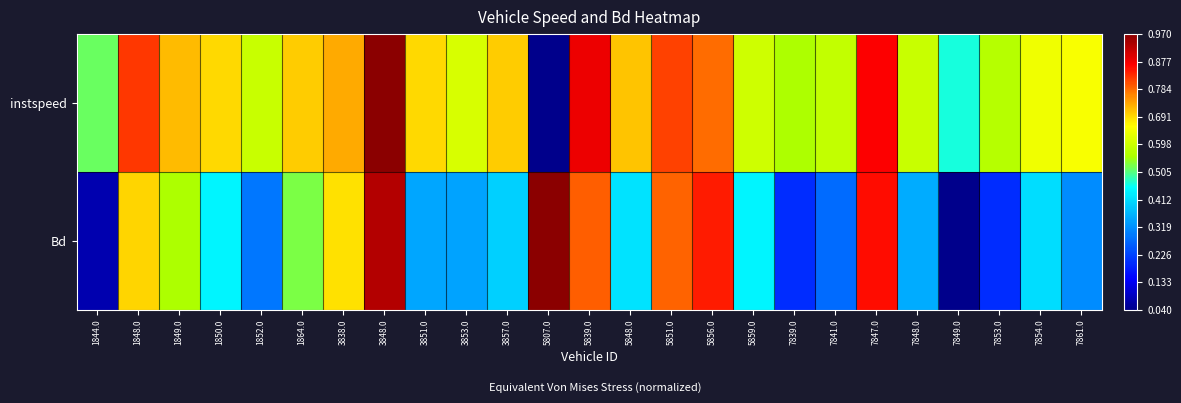

Reading left to right, list all the values displayed in this chart.

instspeed: 1844.0=0.5	1848.0=0.8	1849.0=0.7	1850.0=0.7	1852.0=0.6	1864.0=0.7	3838.0=0.7	3848.0=1.0	3851.0=0.7	3853.0=0.6	3857.0=0.7	5807.0=0.0	5839.0=0.9	5848.0=0.7	5851.0=0.8	5856.0=0.8	5859.0=0.6	7839.0=0.6	7841.0=0.6	7847.0=0.9	7848.0=0.6	7849.0=0.5	7853.0=0.6	7854.0=0.6	7861.0=0.7
Bd: 1844.0=0.0	1848.0=0.7	1849.0=0.6	1850.0=0.4	1852.0=0.3	1864.0=0.5	3838.0=0.7	3848.0=1.0	3851.0=0.3	3853.0=0.3	3857.0=0.4	5807.0=1.0	5839.0=0.8	5848.0=0.4	5851.0=0.8	5856.0=0.9	5859.0=0.4	7839.0=0.2	7841.0=0.3	7847.0=0.9	7848.0=0.3	7849.0=0.0	7853.0=0.2	7854.0=0.4	7861.0=0.3